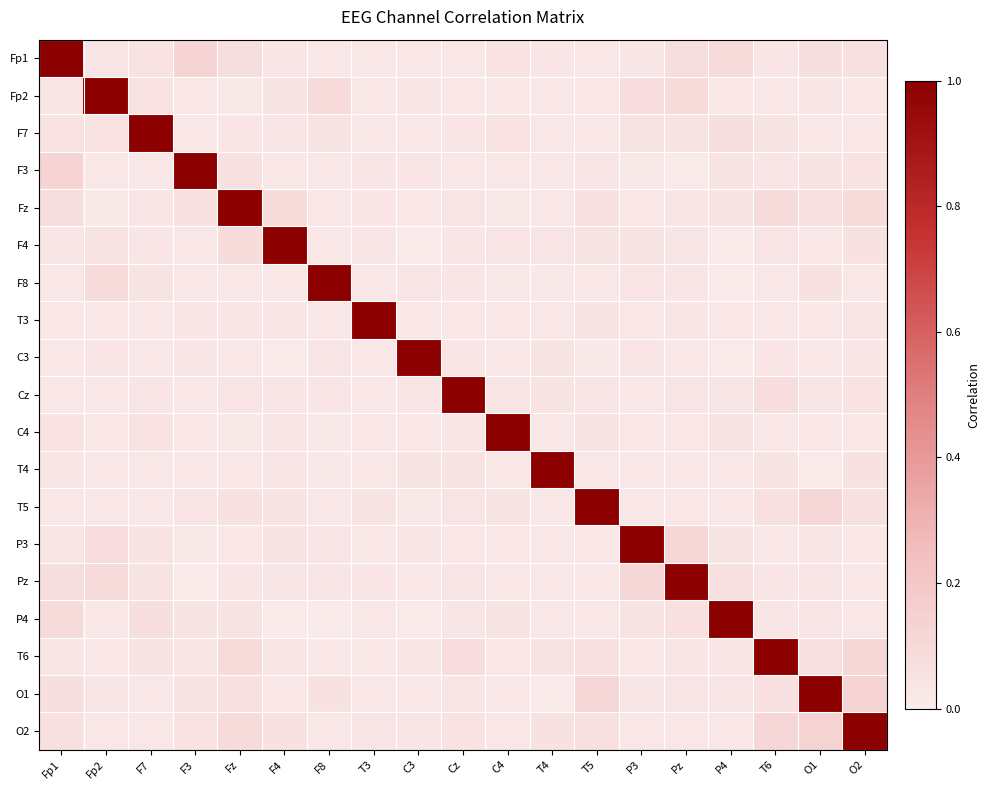

Reading left to right, what are all the values shown in this chart?

Fp1: Fp1=1.0	Fp2=0.0	F7=0.0	F3=0.1	Fz=0.1	F4=0.0	F8=0.0	T3=0.0	C3=0.0	Cz=0.0	C4=0.0	T4=0.0	T5=0.0	P3=0.0	Pz=0.1	P4=0.1	T6=0.0	O1=0.1	O2=0.1
Fp2: Fp1=0.0	Fp2=1.0	F7=0.0	F3=0.0	Fz=0.0	F4=0.0	F8=0.1	T3=0.0	C3=0.0	Cz=0.0	C4=0.0	T4=0.0	T5=0.0	P3=0.1	Pz=0.1	P4=0.0	T6=0.0	O1=0.0	O2=0.0
F7: Fp1=0.0	Fp2=0.0	F7=1.0	F3=0.0	Fz=0.0	F4=0.0	F8=0.0	T3=0.0	C3=0.0	Cz=0.0	C4=0.0	T4=0.0	T5=0.0	P3=0.0	Pz=0.0	P4=0.1	T6=0.0	O1=0.0	O2=0.0
F3: Fp1=0.1	Fp2=0.0	F7=0.0	F3=1.0	Fz=0.1	F4=0.0	F8=0.0	T3=0.0	C3=0.0	Cz=0.0	C4=0.0	T4=0.0	T5=0.0	P3=0.0	Pz=0.0	P4=0.0	T6=0.0	O1=0.0	O2=0.0
Fz: Fp1=0.1	Fp2=0.0	F7=0.0	F3=0.1	Fz=1.0	F4=0.1	F8=0.0	T3=0.0	C3=0.0	Cz=0.0	C4=0.0	T4=0.0	T5=0.1	P3=0.0	Pz=0.0	P4=0.0	T6=0.1	O1=0.1	O2=0.1
F4: Fp1=0.0	Fp2=0.0	F7=0.0	F3=0.0	Fz=0.1	F4=1.0	F8=0.0	T3=0.0	C3=0.0	Cz=0.0	C4=0.0	T4=0.0	T5=0.0	P3=0.0	Pz=0.0	P4=0.0	T6=0.0	O1=0.0	O2=0.1
F8: Fp1=0.0	Fp2=0.1	F7=0.0	F3=0.0	Fz=0.0	F4=0.0	F8=1.0	T3=0.0	C3=0.0	Cz=0.0	C4=0.0	T4=0.0	T5=0.0	P3=0.0	Pz=0.0	P4=0.0	T6=0.0	O1=0.1	O2=0.0
T3: Fp1=0.0	Fp2=0.0	F7=0.0	F3=0.0	Fz=0.0	F4=0.0	F8=0.0	T3=1.0	C3=0.0	Cz=0.0	C4=0.0	T4=0.0	T5=0.0	P3=0.0	Pz=0.0	P4=0.0	T6=0.0	O1=0.0	O2=0.0
C3: Fp1=0.0	Fp2=0.0	F7=0.0	F3=0.0	Fz=0.0	F4=0.0	F8=0.0	T3=0.0	C3=1.0	Cz=0.0	C4=0.0	T4=0.0	T5=0.0	P3=0.0	Pz=0.0	P4=0.0	T6=0.0	O1=0.0	O2=0.0
Cz: Fp1=0.0	Fp2=0.0	F7=0.0	F3=0.0	Fz=0.0	F4=0.0	F8=0.0	T3=0.0	C3=0.0	Cz=1.0	C4=0.0	T4=0.0	T5=0.0	P3=0.0	Pz=0.0	P4=0.0	T6=0.1	O1=0.0	O2=0.0
C4: Fp1=0.0	Fp2=0.0	F7=0.0	F3=0.0	Fz=0.0	F4=0.0	F8=0.0	T3=0.0	C3=0.0	Cz=0.0	C4=1.0	T4=0.0	T5=0.0	P3=0.0	Pz=0.0	P4=0.0	T6=0.0	O1=0.0	O2=0.0
T4: Fp1=0.0	Fp2=0.0	F7=0.0	F3=0.0	Fz=0.0	F4=0.0	F8=0.0	T3=0.0	C3=0.0	Cz=0.0	C4=0.0	T4=1.0	T5=0.0	P3=0.0	Pz=0.0	P4=0.0	T6=0.0	O1=0.0	O2=0.1
T5: Fp1=0.0	Fp2=0.0	F7=0.0	F3=0.0	Fz=0.1	F4=0.0	F8=0.0	T3=0.0	C3=0.0	Cz=0.0	C4=0.0	T4=0.0	T5=1.0	P3=0.0	Pz=0.0	P4=0.0	T6=0.1	O1=0.1	O2=0.1
P3: Fp1=0.0	Fp2=0.1	F7=0.0	F3=0.0	Fz=0.0	F4=0.0	F8=0.0	T3=0.0	C3=0.0	Cz=0.0	C4=0.0	T4=0.0	T5=0.0	P3=1.0	Pz=0.1	P4=0.0	T6=0.0	O1=0.0	O2=0.0
Pz: Fp1=0.1	Fp2=0.1	F7=0.0	F3=0.0	Fz=0.0	F4=0.0	F8=0.0	T3=0.0	C3=0.0	Cz=0.0	C4=0.0	T4=0.0	T5=0.0	P3=0.1	Pz=1.0	P4=0.1	T6=0.0	O1=0.0	O2=0.0
P4: Fp1=0.1	Fp2=0.0	F7=0.1	F3=0.0	Fz=0.0	F4=0.0	F8=0.0	T3=0.0	C3=0.0	Cz=0.0	C4=0.0	T4=0.0	T5=0.0	P3=0.0	Pz=0.1	P4=1.0	T6=0.0	O1=0.0	O2=0.0
T6: Fp1=0.0	Fp2=0.0	F7=0.0	F3=0.0	Fz=0.1	F4=0.0	F8=0.0	T3=0.0	C3=0.0	Cz=0.1	C4=0.0	T4=0.0	T5=0.1	P3=0.0	Pz=0.0	P4=0.0	T6=1.0	O1=0.1	O2=0.1
O1: Fp1=0.1	Fp2=0.0	F7=0.0	F3=0.0	Fz=0.1	F4=0.0	F8=0.1	T3=0.0	C3=0.0	Cz=0.0	C4=0.0	T4=0.0	T5=0.1	P3=0.0	Pz=0.0	P4=0.0	T6=0.1	O1=1.0	O2=0.1
O2: Fp1=0.1	Fp2=0.0	F7=0.0	F3=0.0	Fz=0.1	F4=0.1	F8=0.0	T3=0.0	C3=0.0	Cz=0.0	C4=0.0	T4=0.1	T5=0.1	P3=0.0	Pz=0.0	P4=0.0	T6=0.1	O1=0.1	O2=1.0